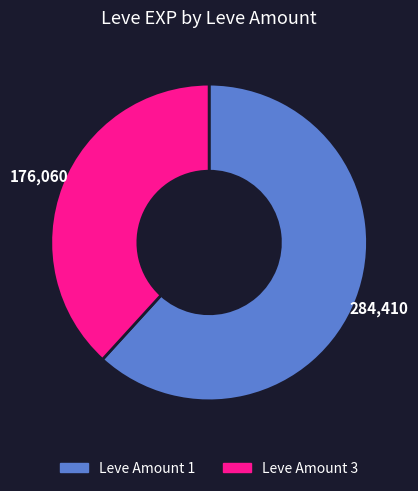

How many segments does this pie chart have?

2